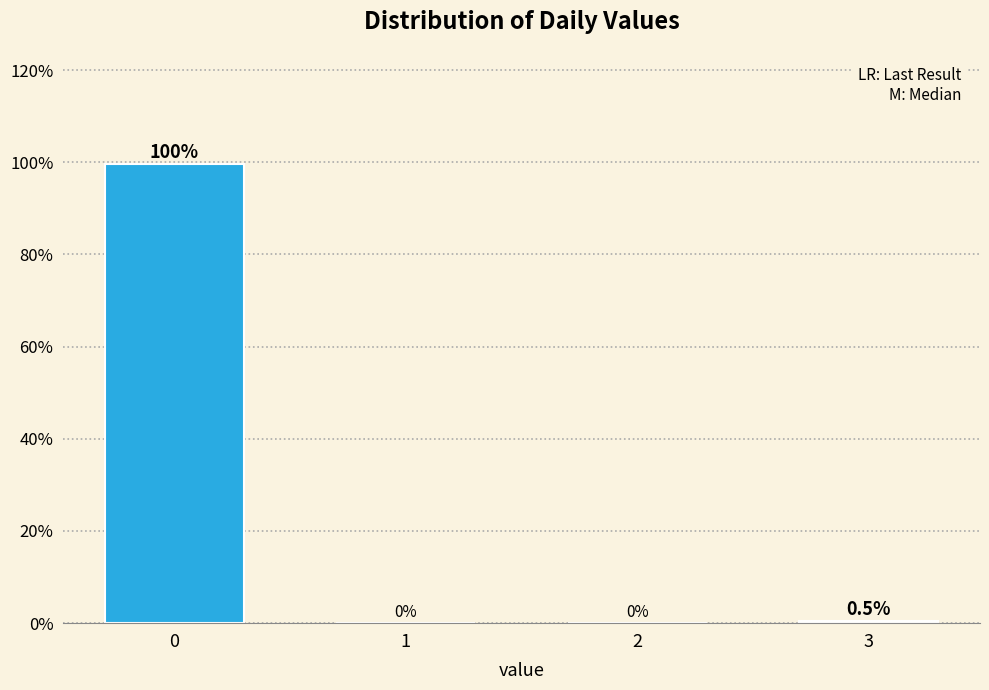

Which range on the x-axis has the tallest bar?

-0.5 to 0.5